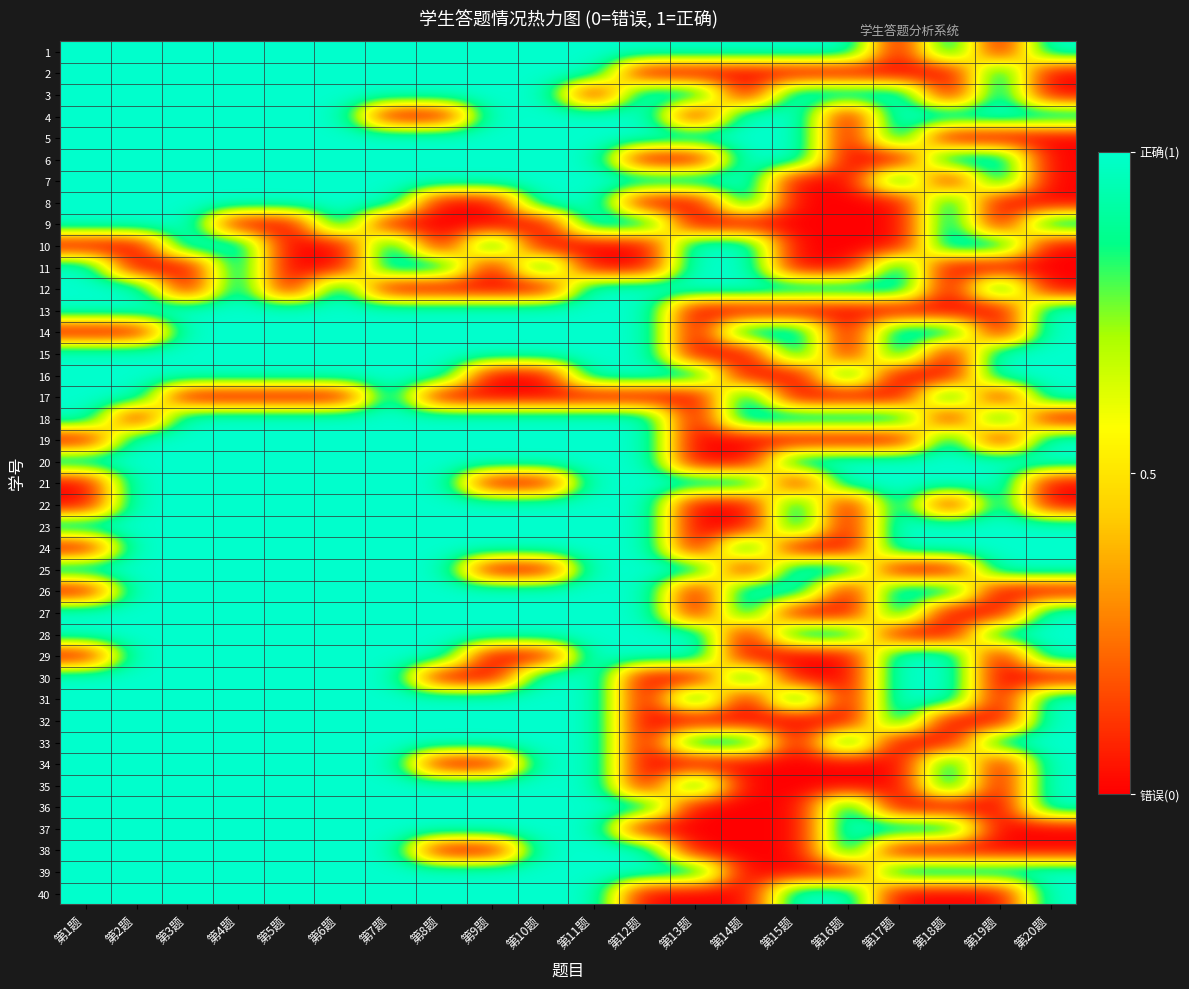

What is the total value across all series at 第7题?

37